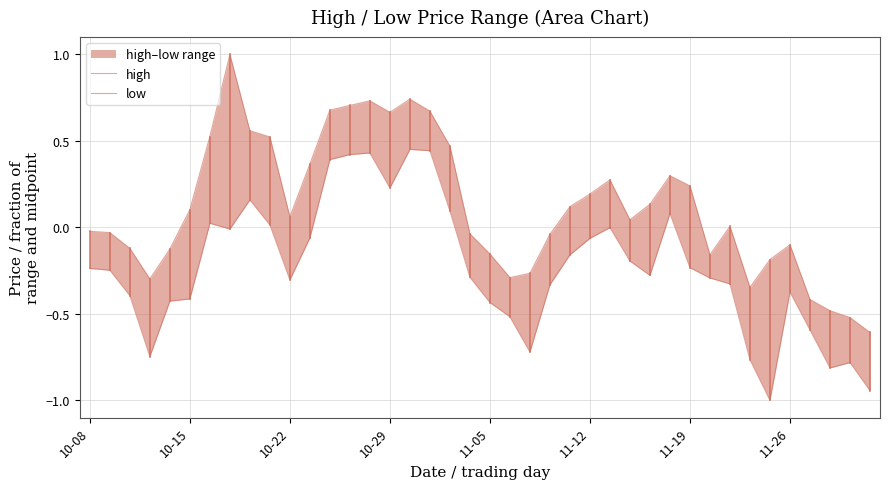

How many lines are shown in the chart?

2